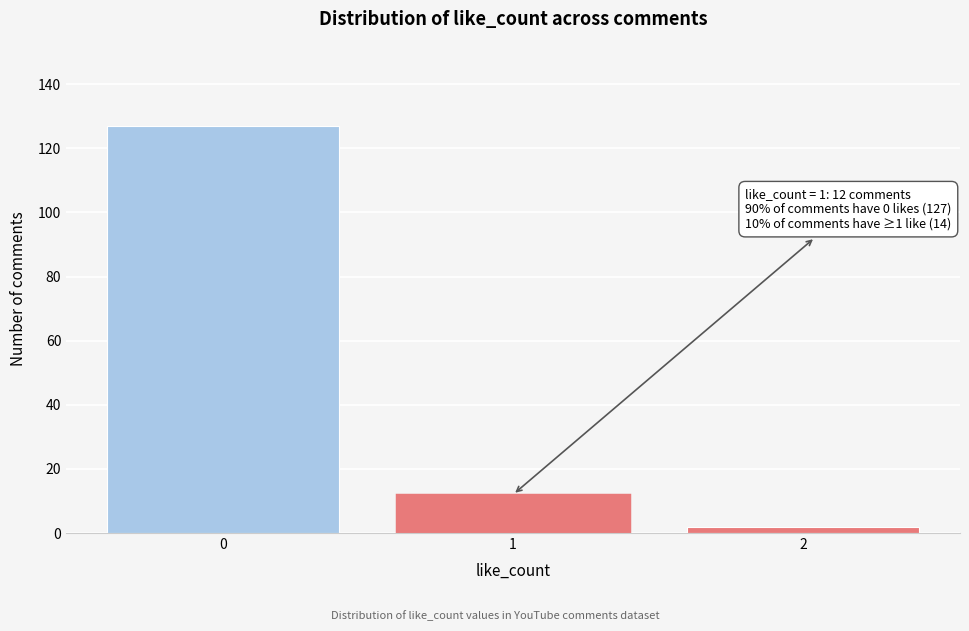

Which range on the x-axis has the tallest bar?

-0.5 to 0.5